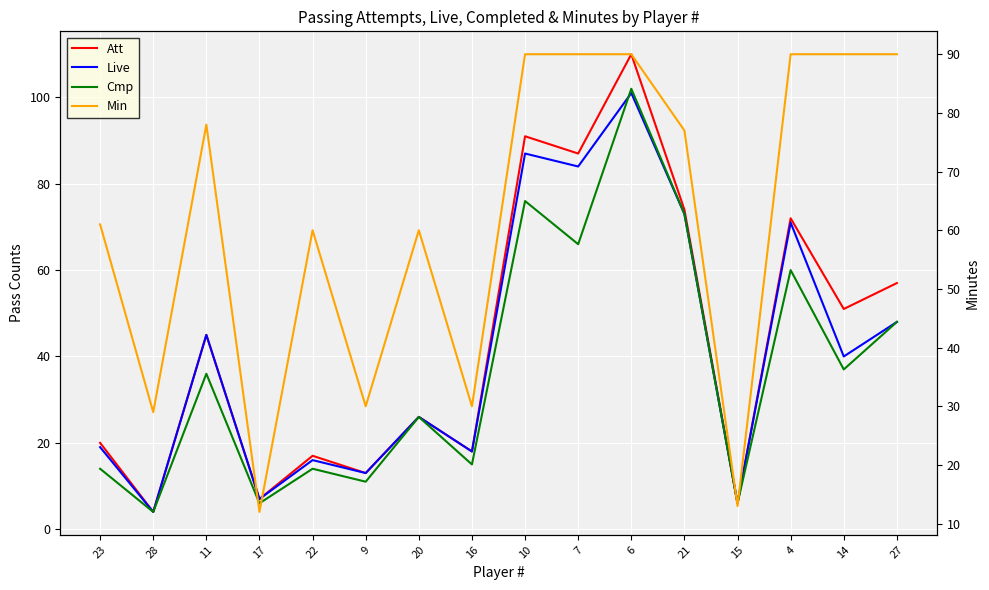

True or false: Cmp has more than 0 points higher than both neighbors.

True